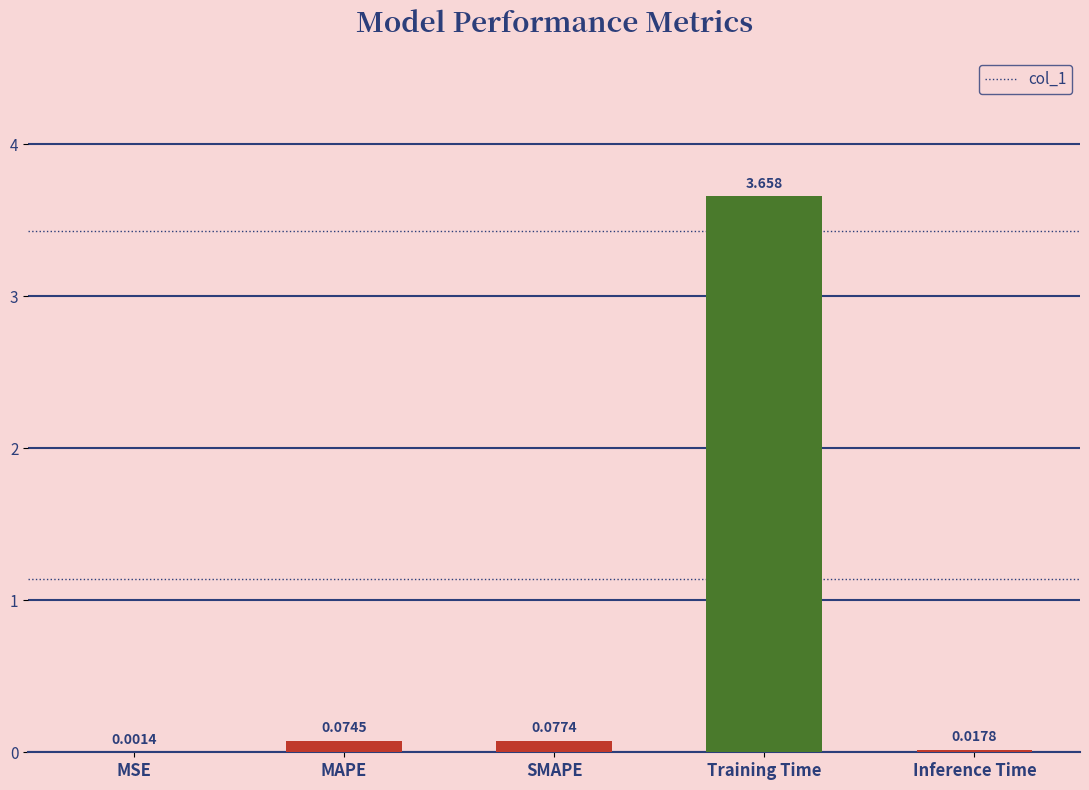

Where is the data nearest to the value 1?

SMAPE